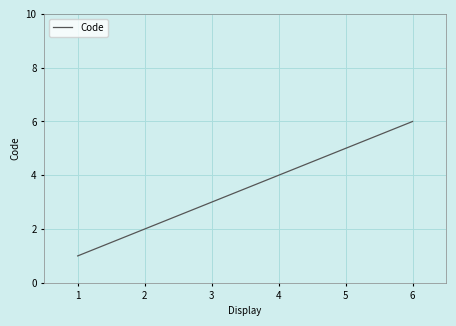

Count the number of categories in the chart.

6